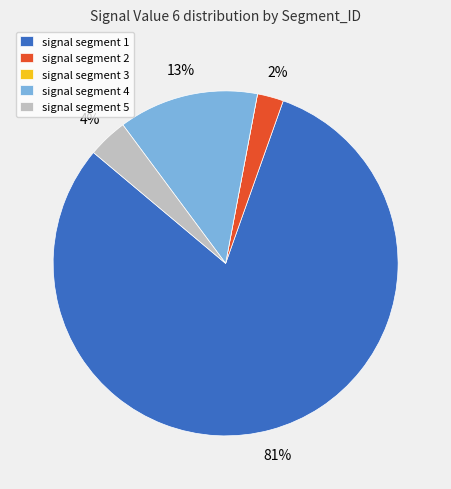

To the nearest percent, what portion does signal segment 5 represent?

4%